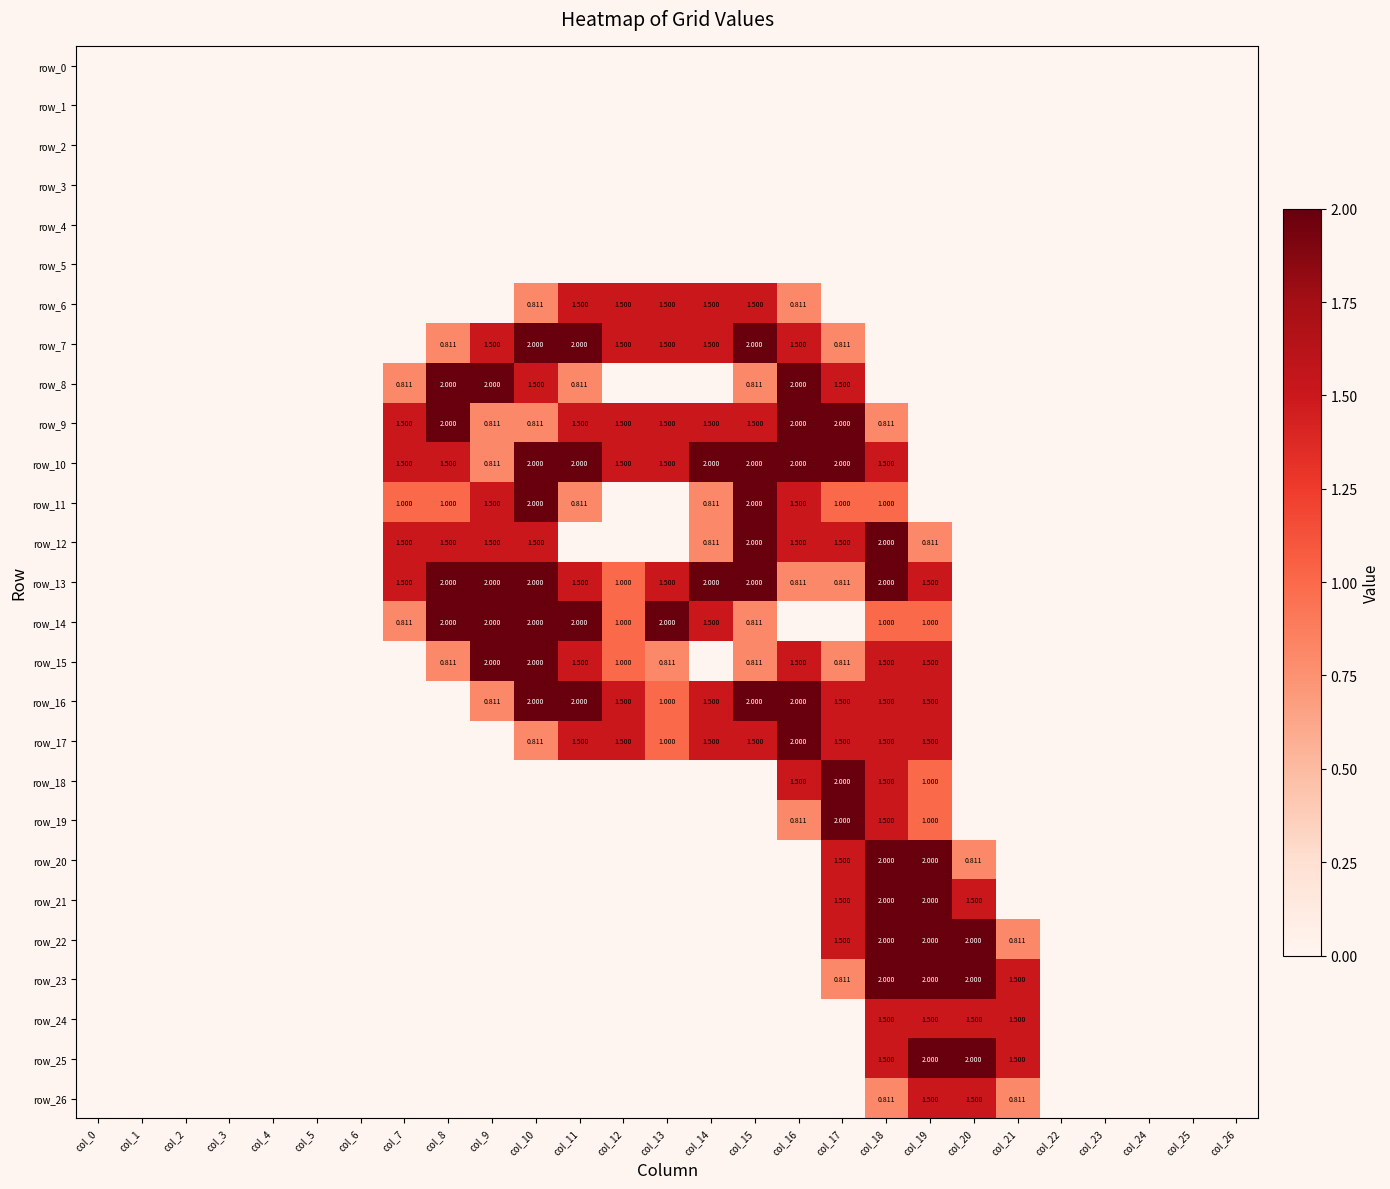

Between col_7 and col_9, which series saw the biggest shift?

row_15